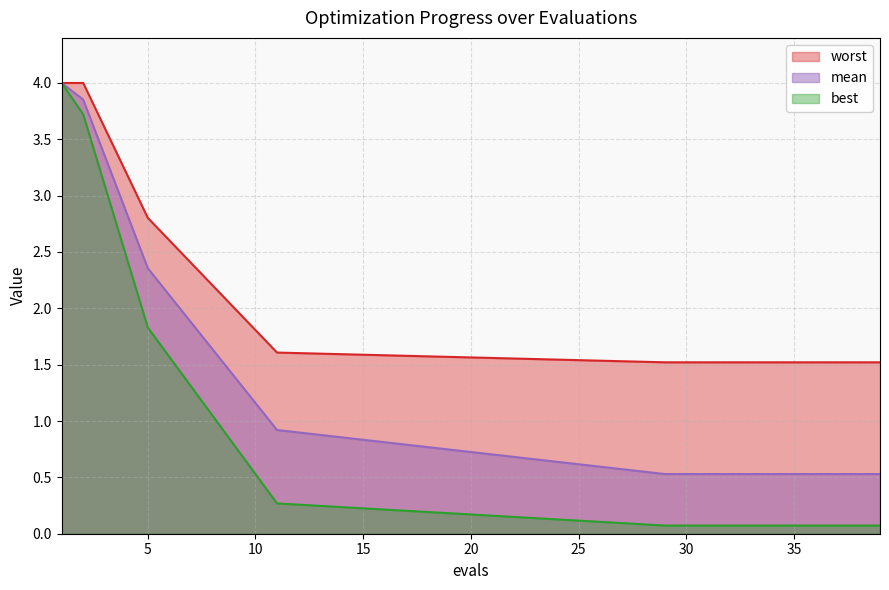

At how many categories does at least one series exceed 3?

2